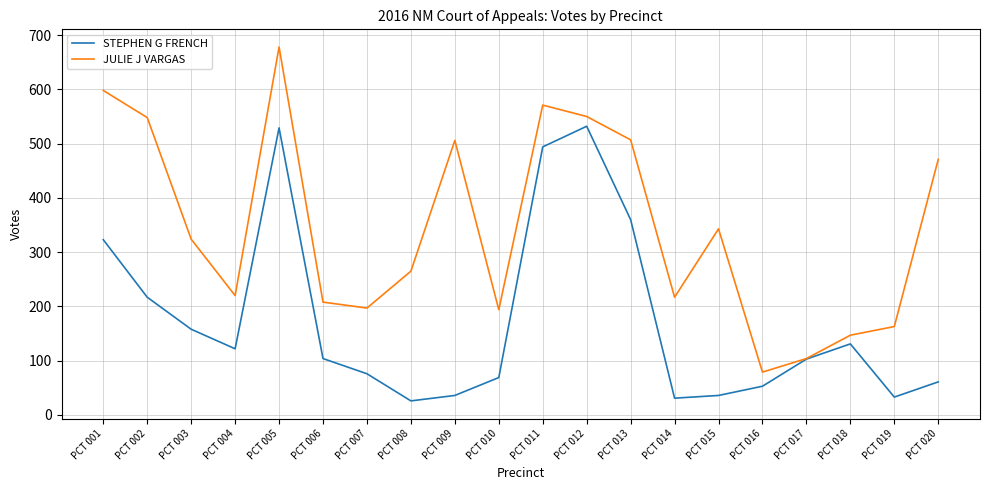

Where is the first local maximum for JULIE J VARGAS?

PCT 005